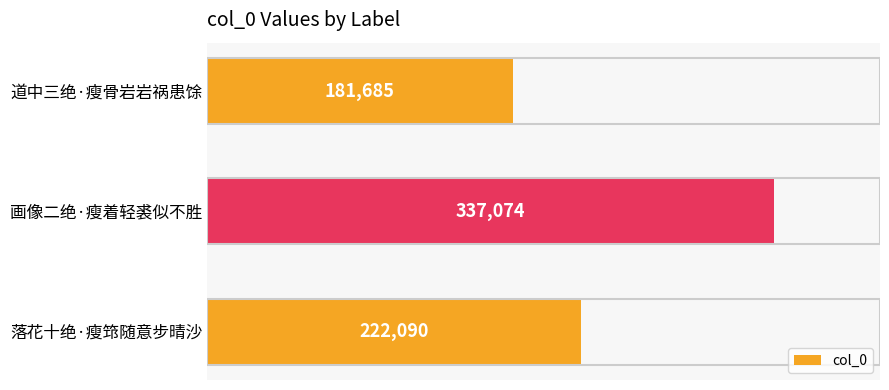

True or false: the data shows 181685 at 道中三绝·瘦骨岩岩祸患馀.

True